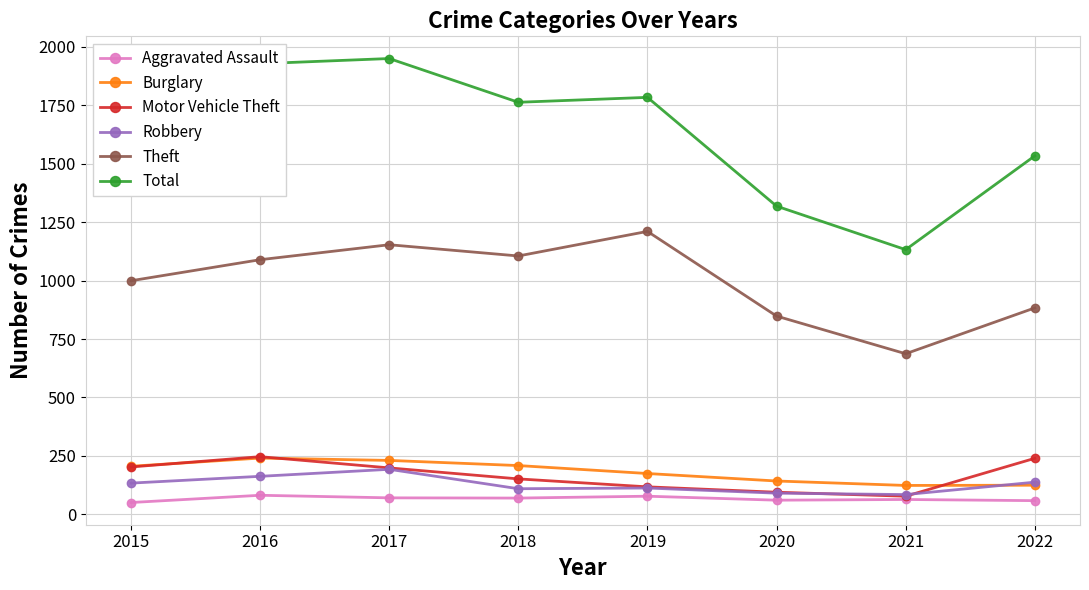

What is the value of the Total point at the 6th from the left?

1318